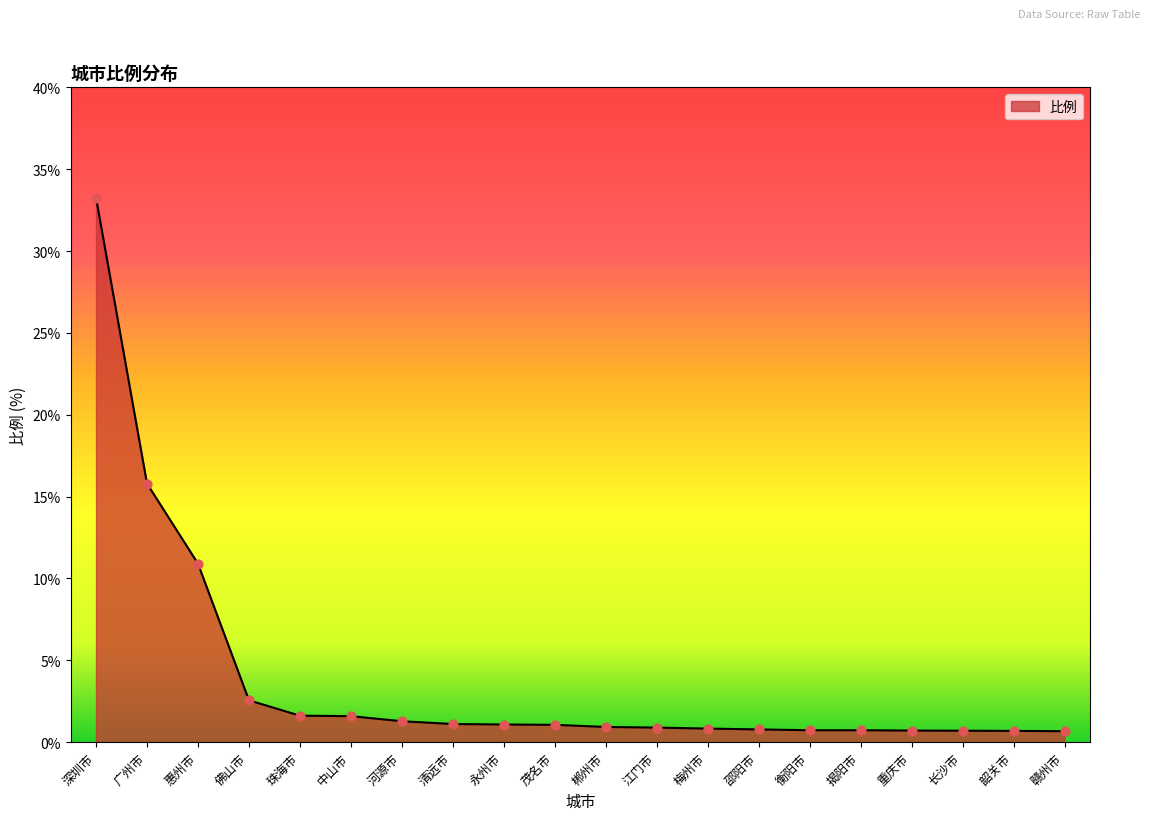

Approximately how many times larger is the value at 长沙市 compared to 惠州市?

0.1